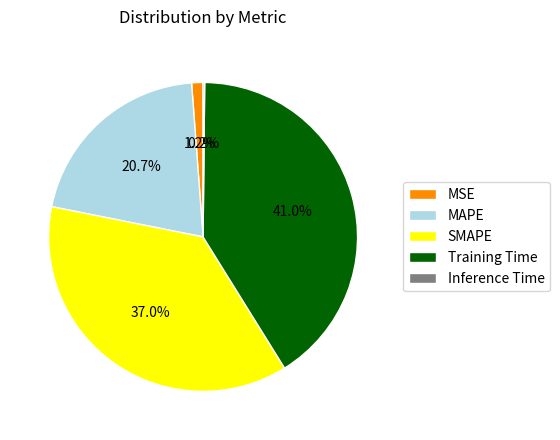

Which category has the biggest portion of the pie?

Training Time